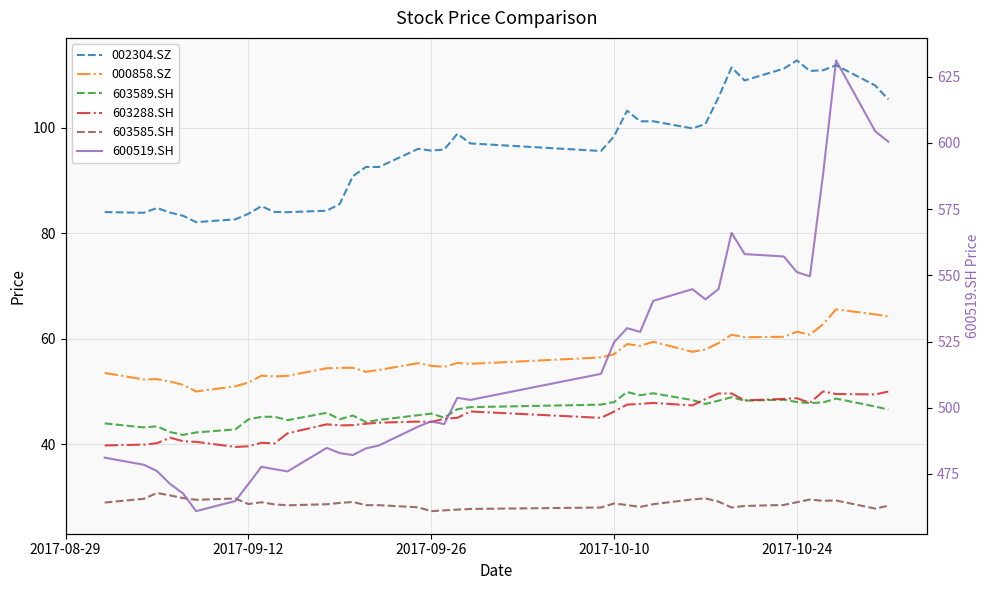

What is the difference between the second highest and minimum values in the 603288.SH series?

10.5